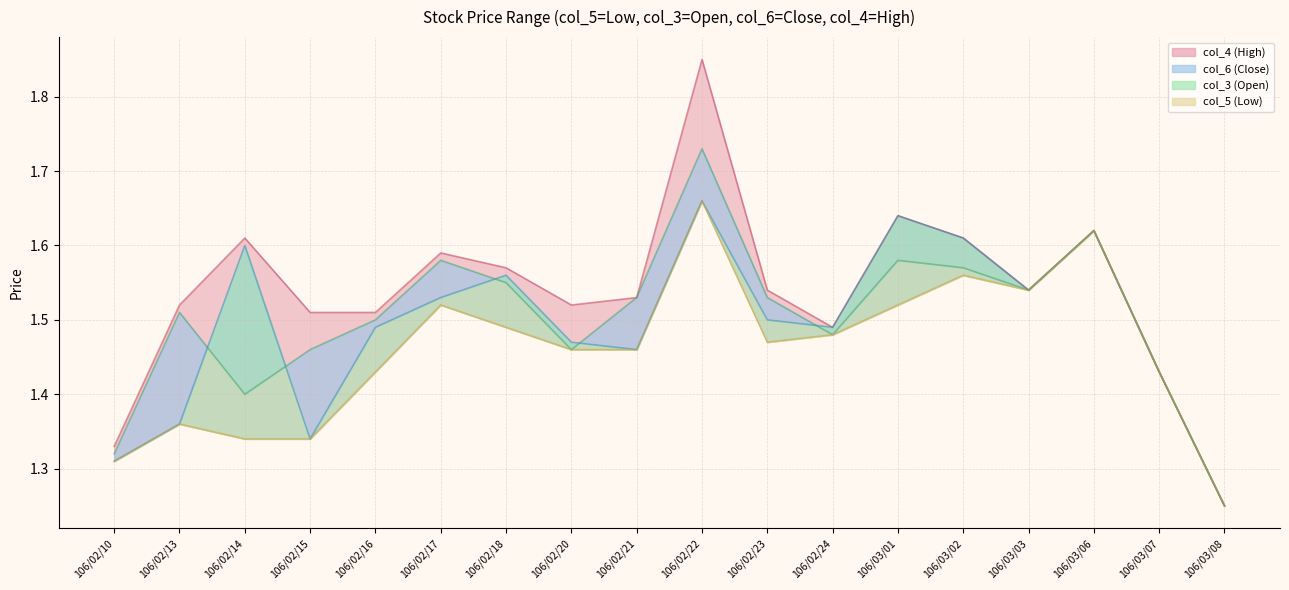

What value does the col_6 series have at 106/02/21?

1.5